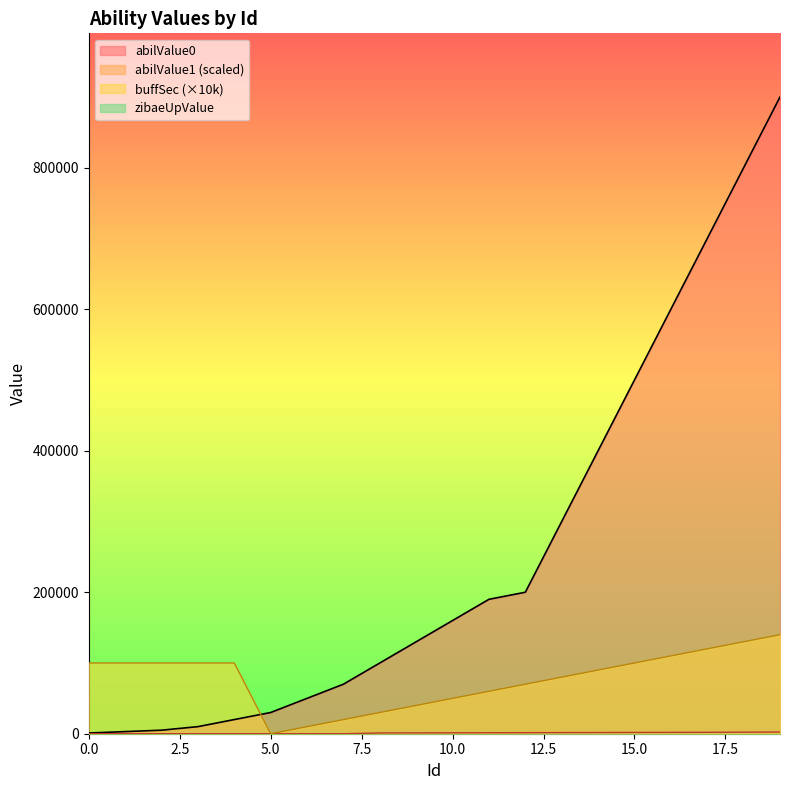

Reading left to right, extract all data points from this chart.

abilValue0: 1000	3000	5000	10000	20000	30000	50000	70000	100000	130000	160000	190000	200000	300000	400000	500000	600000	700000	800000	900000
abilValue1: 0	0	0	0	0	0	0	0	1100	1200	1300	1400	1500	1600	1700	1800	1900	2000	2200	2400
buffSec: 100000	100000	100000	100000	100000	0	10000	20000	30000	40000	50000	60000	70000	80000	90000	100000	110000	120000	130000	140000